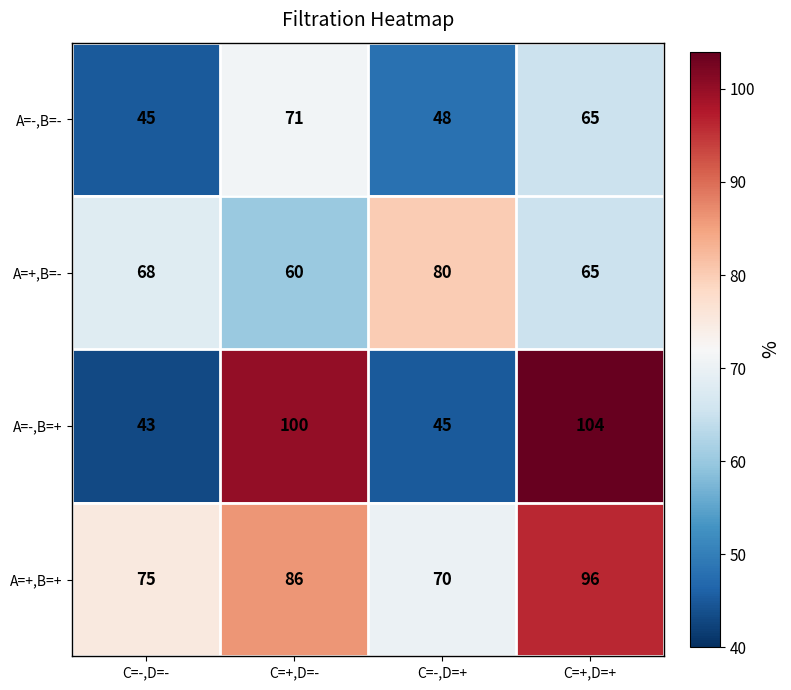

Where does the A=-,B=- series first go above 65?

C=+,D=-